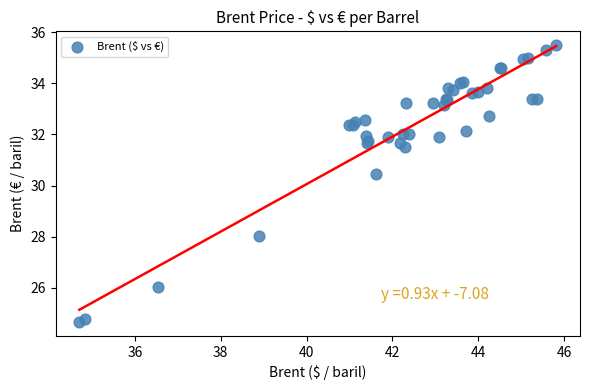

What Y value in the scatter plot is closest to 30?

30.4